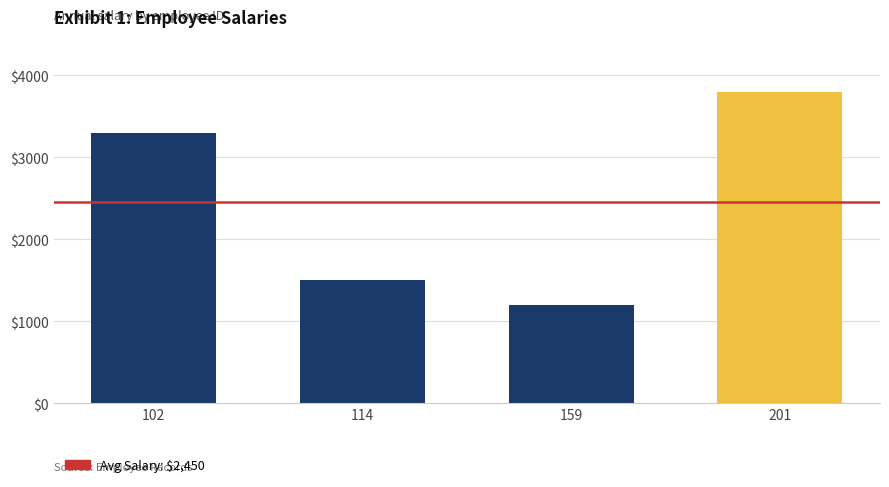

Reading left to right, transcribe all the data shown in this chart.

3300	1500	1200	3800